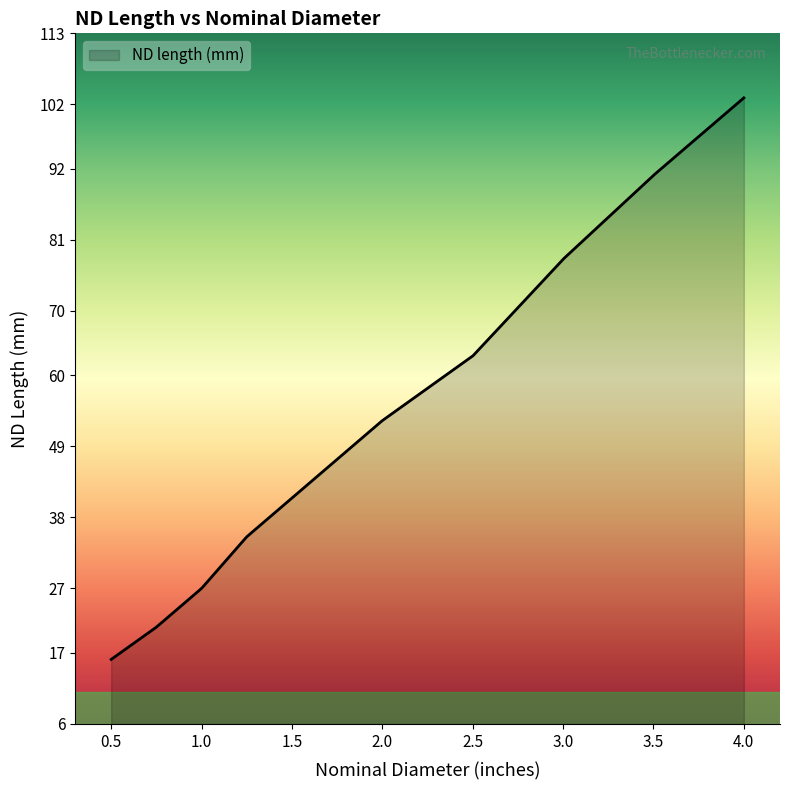

What is the minimum value shown in the chart?

16.0